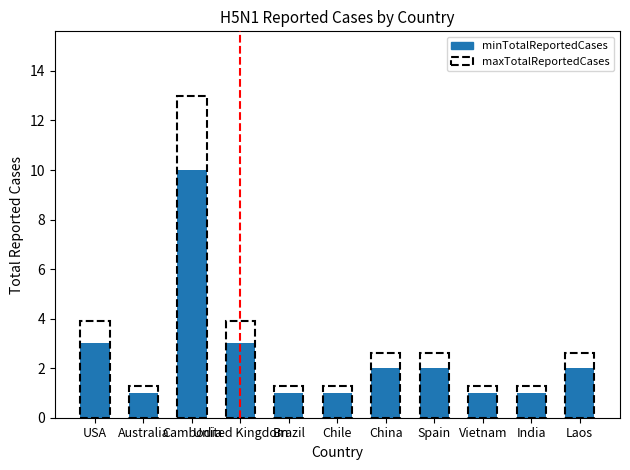

What is the maximum value shown in the chart?

10